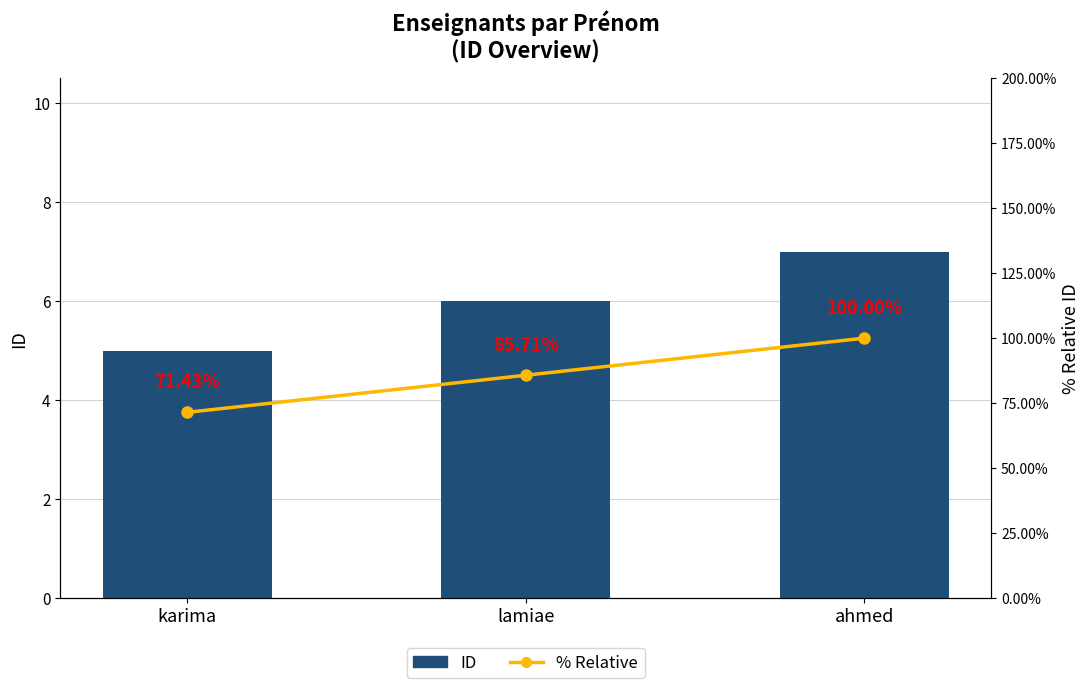

Which has a higher value, lamiae or karima?

lamiae